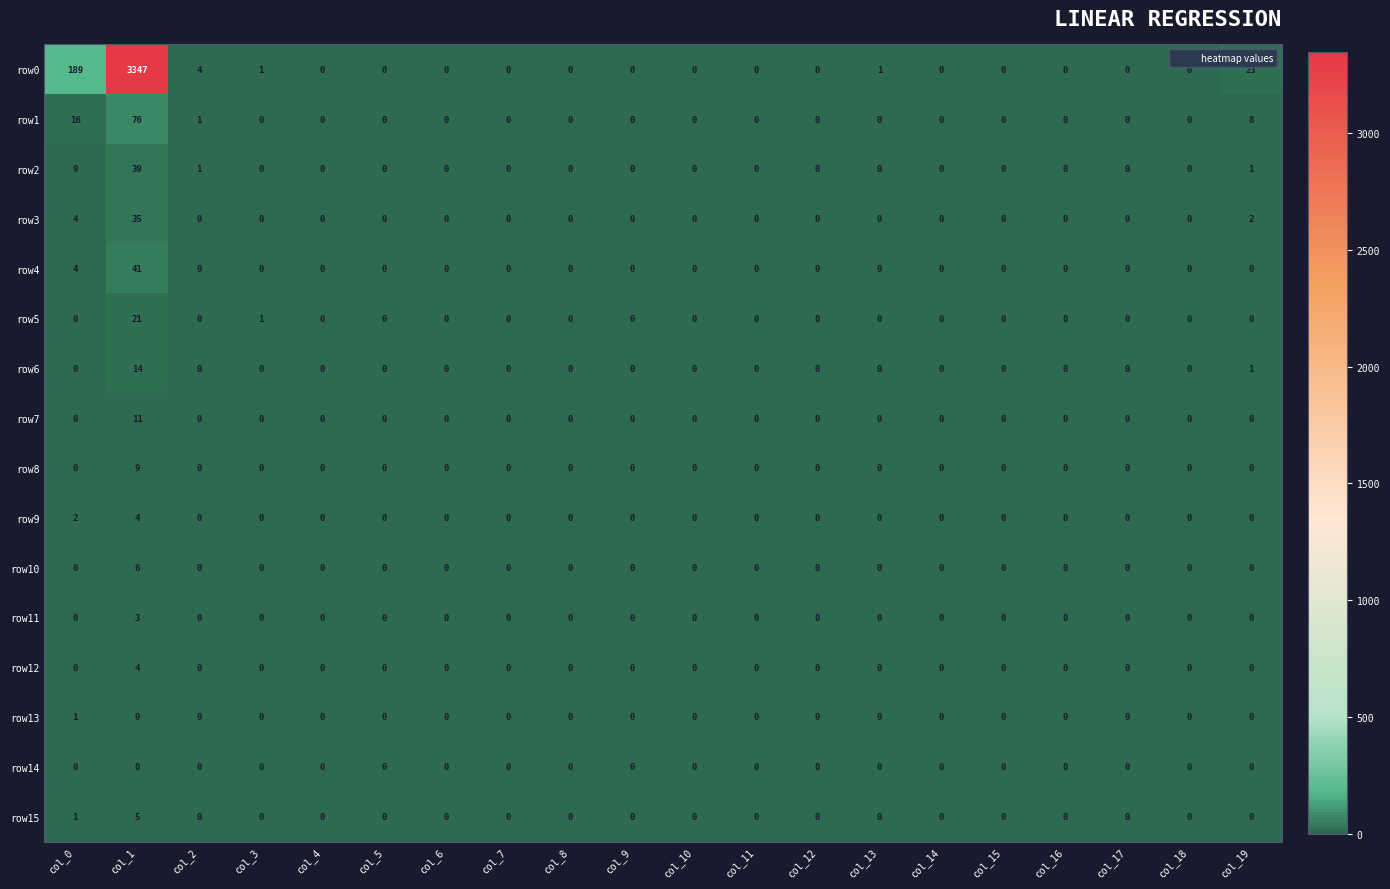

What is the difference between the highest and lowest values at col_0?

189